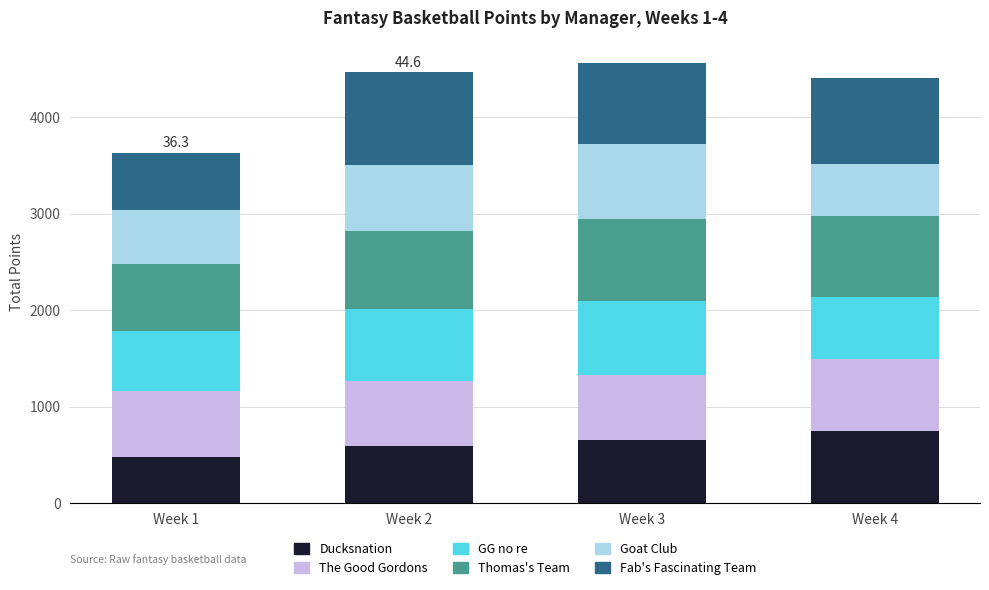

What is the total value across all series at Week 3?

4567